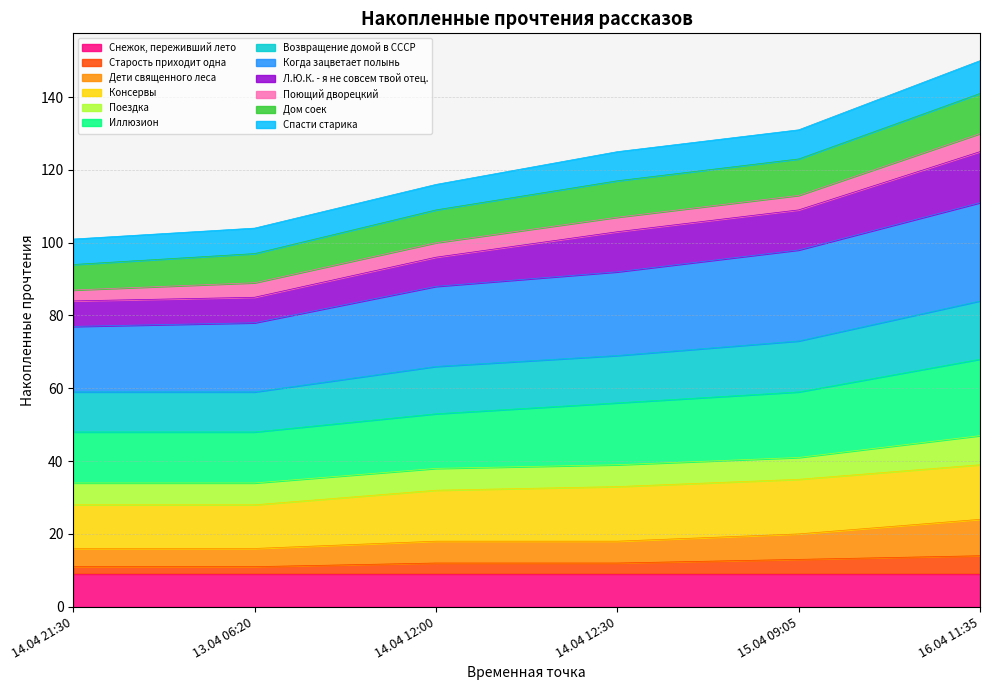

List the labels in order of Возвращение домой в СССР value, largest first.

16.04 11:35, 15.04 09:05, 14.04 12:30, 14.04 12:00, 14.04 21:30, 13.04 06:20